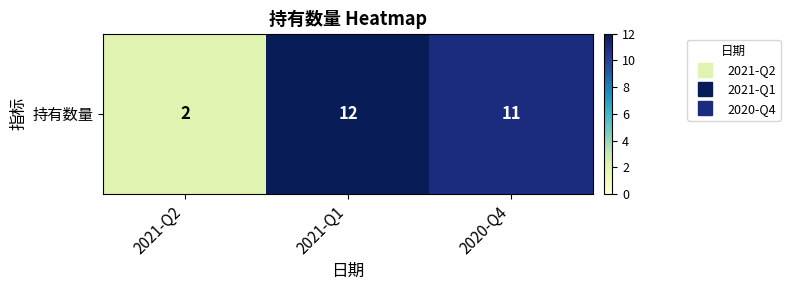

At which category does the chart reach its minimum across all series?

2021-Q2